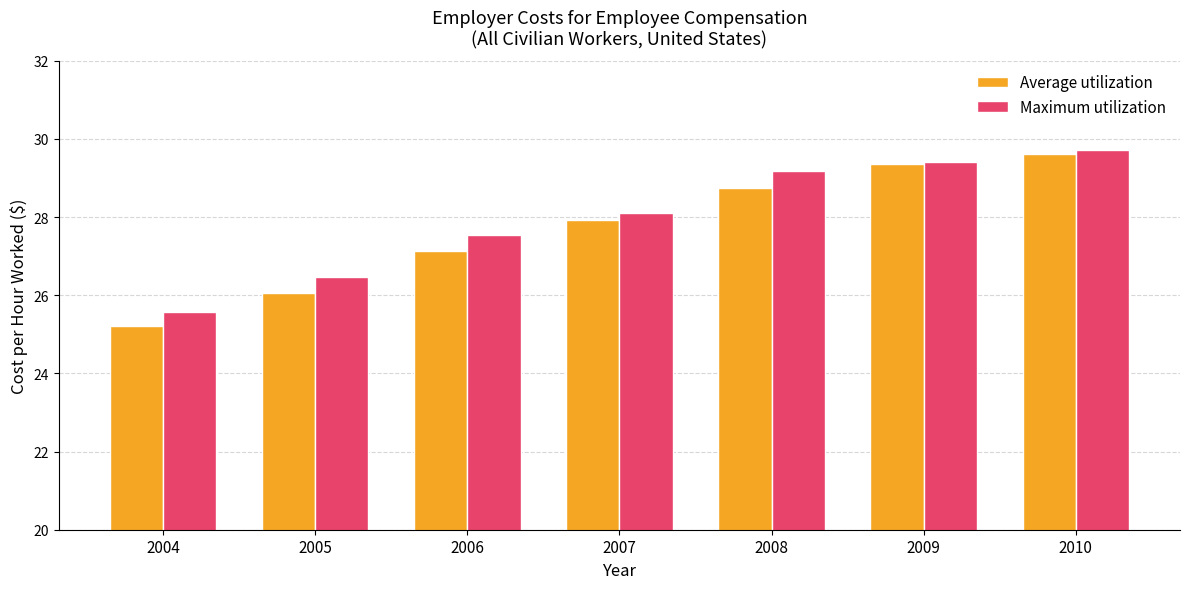

What is the average value of the Average utilization series?

27.7